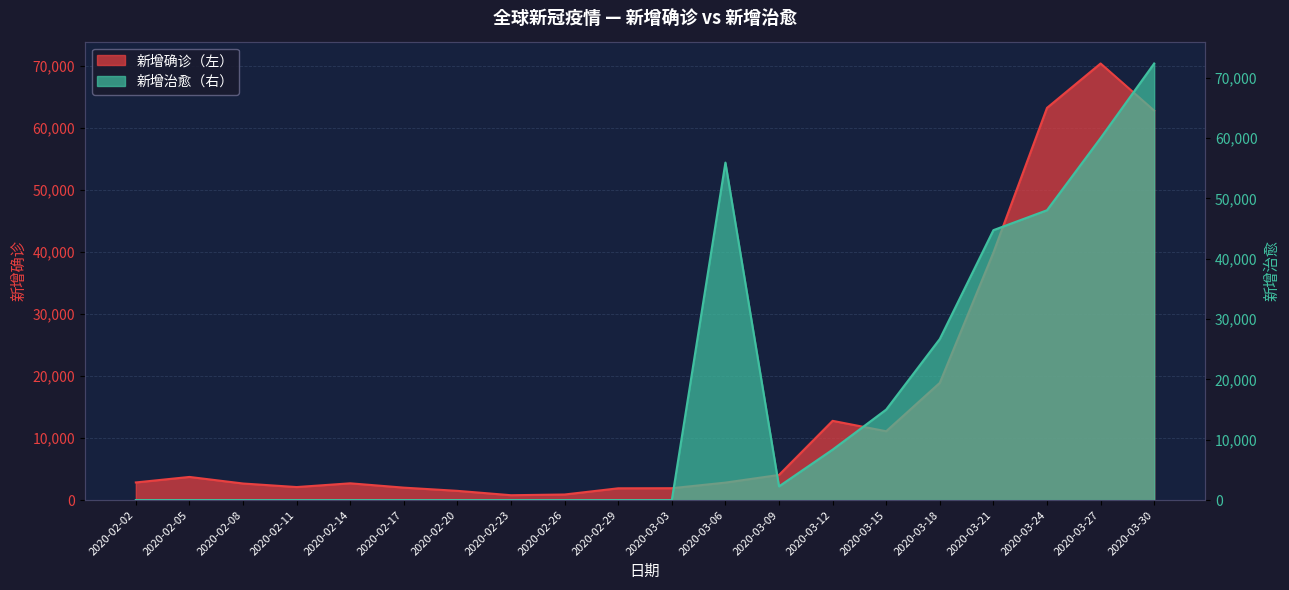

Is it true that 新增确诊（左） equals 8178 at 2020-03-12?

False